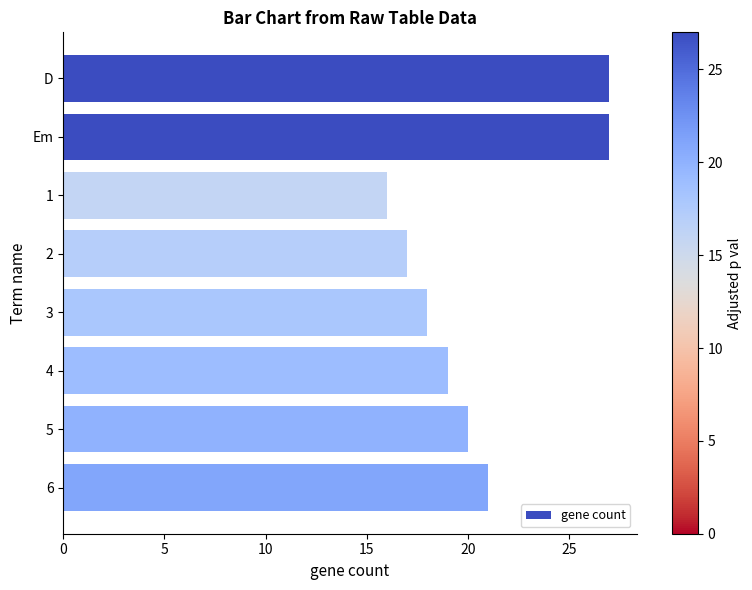

How many bars are there in total?

8